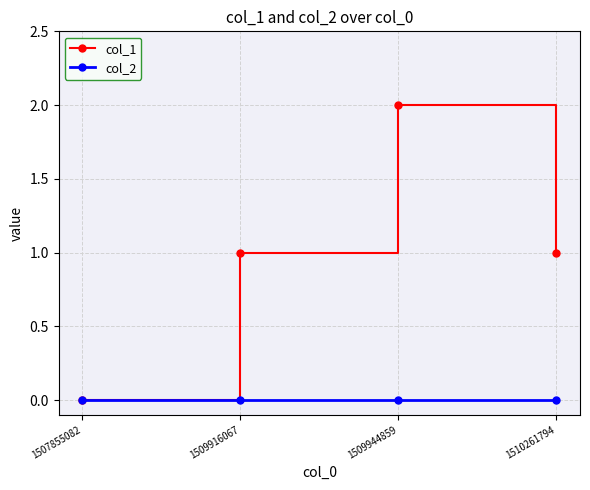

Is this an area chart (filled region under the line)?

No